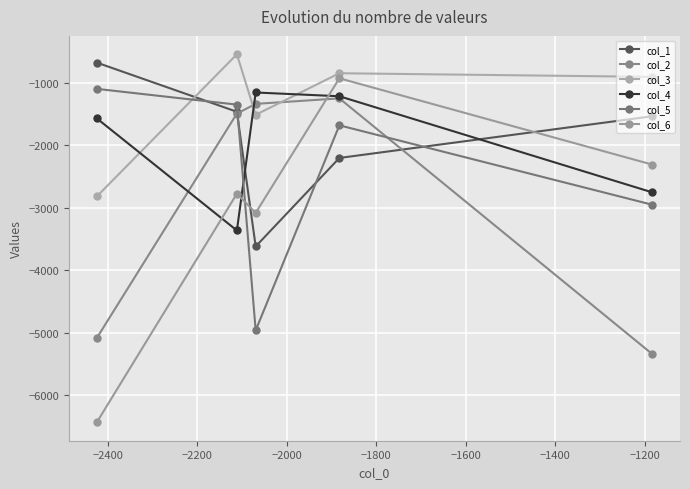

What is the difference between the second highest and second lowest values in the col_5 series?

1601